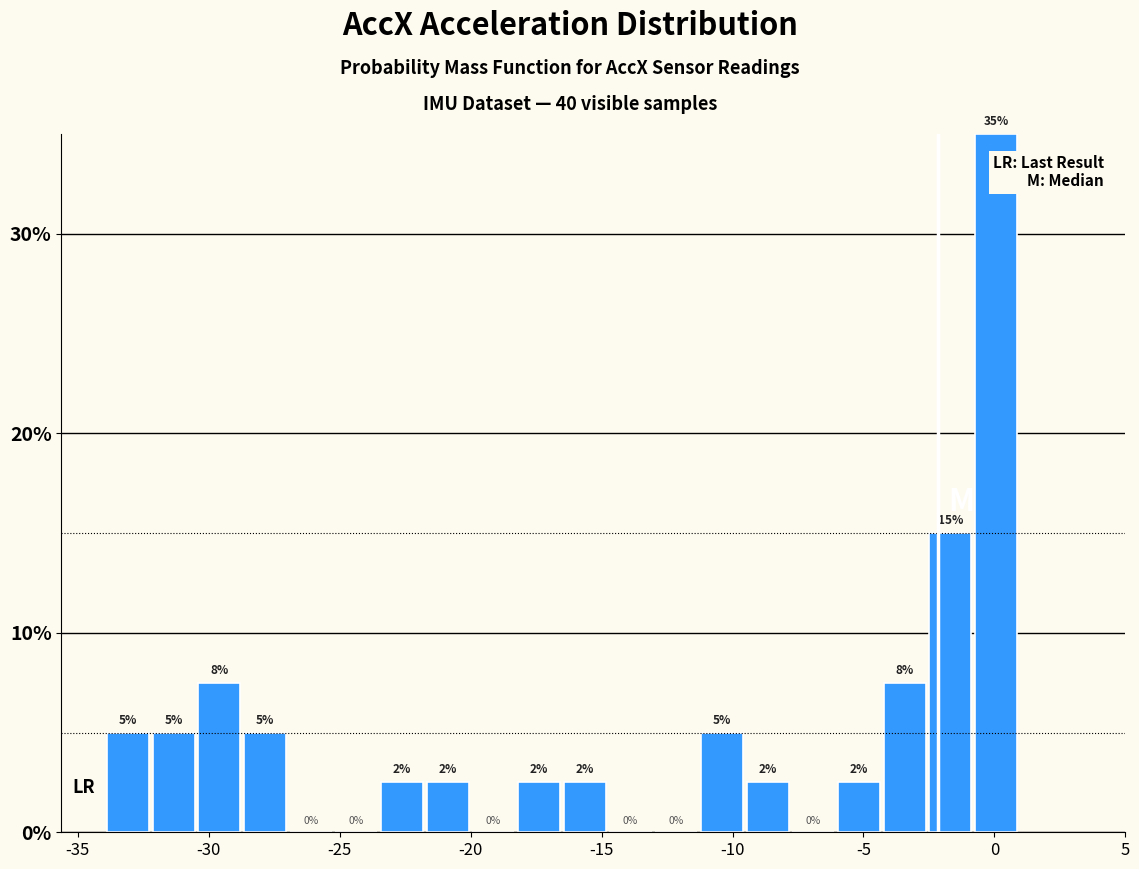

Around what value on the x-axis is the tallest bar? Give the approximate position of its centre, as read against the axis.

0.0